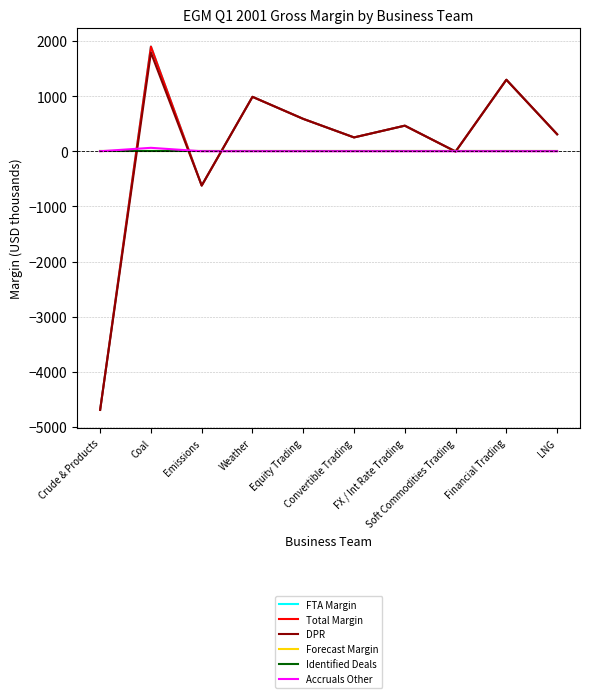

Which series has the largest total across all categories?

FTA Margin